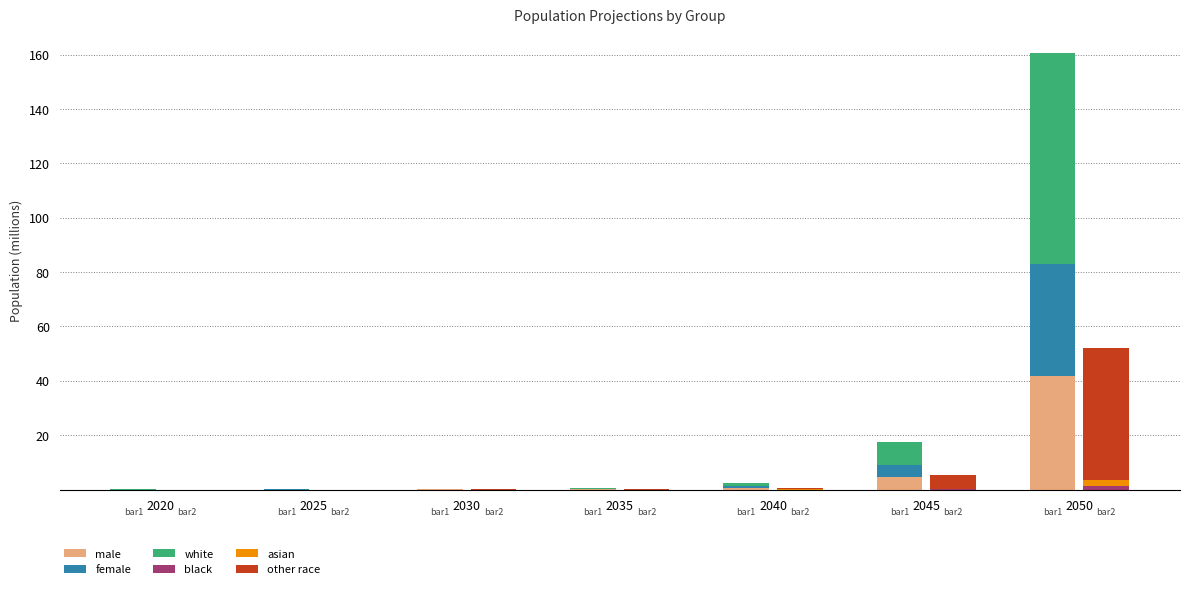

How many distinct data groups are displayed?

6